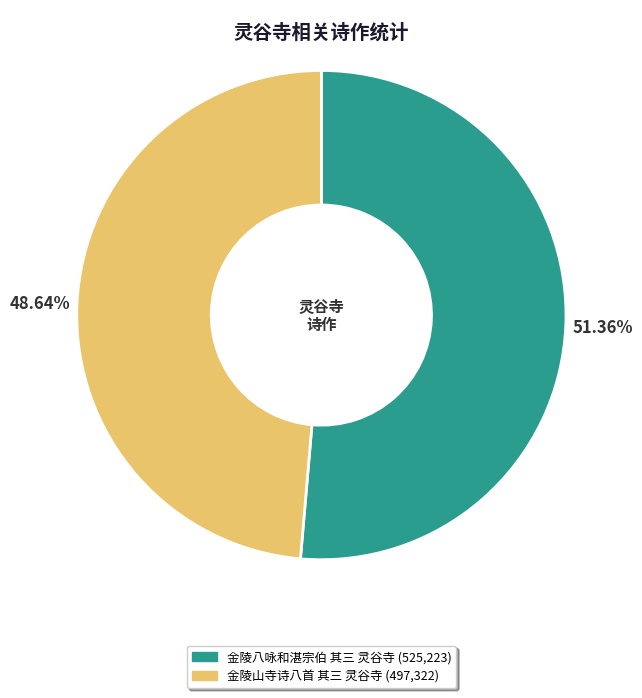

What is the majority slice?

金陵八咏和湛宗伯 其三 灵谷寺